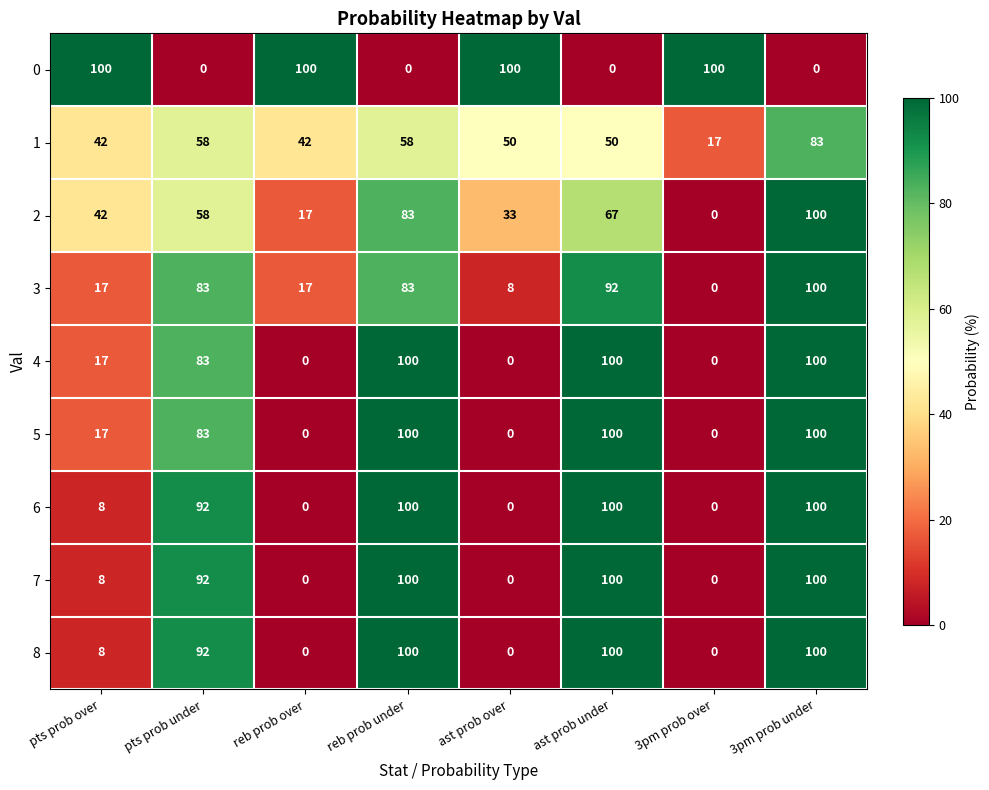

How many categories are shown in the chart?

8